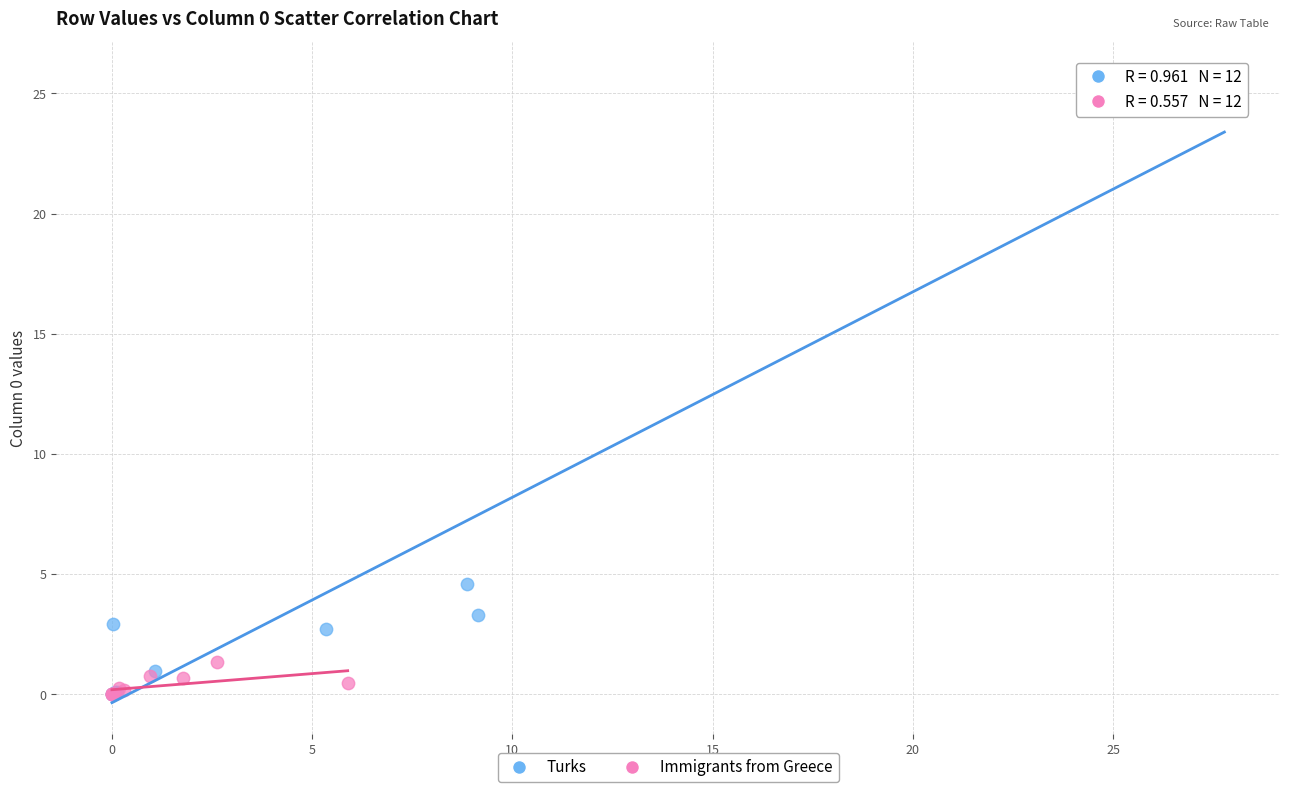

Which series contains the highest Y value?

Turks